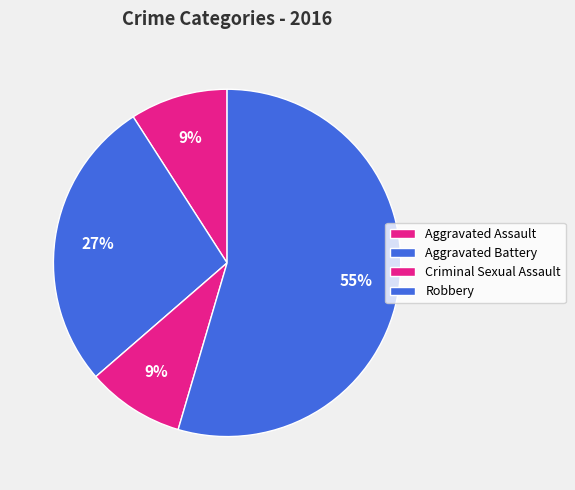

Does Criminal Sexual Assault represent more than half of the total?

No